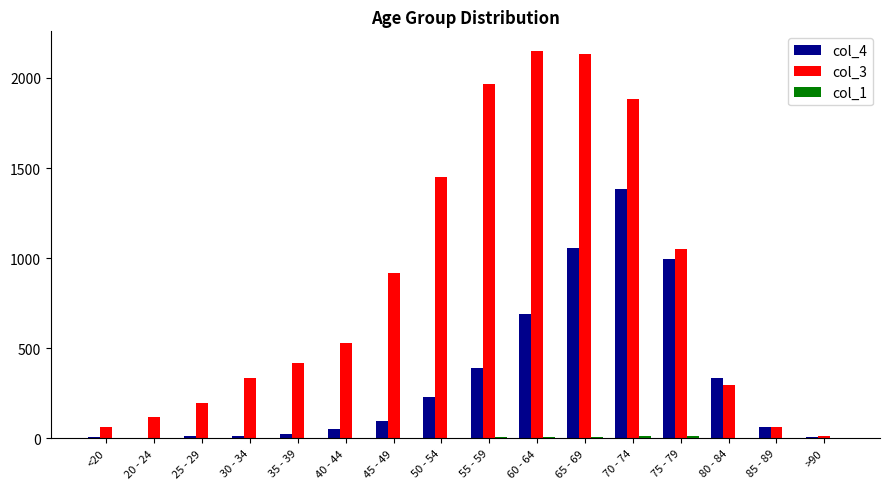

Are the bars horizontal?

No